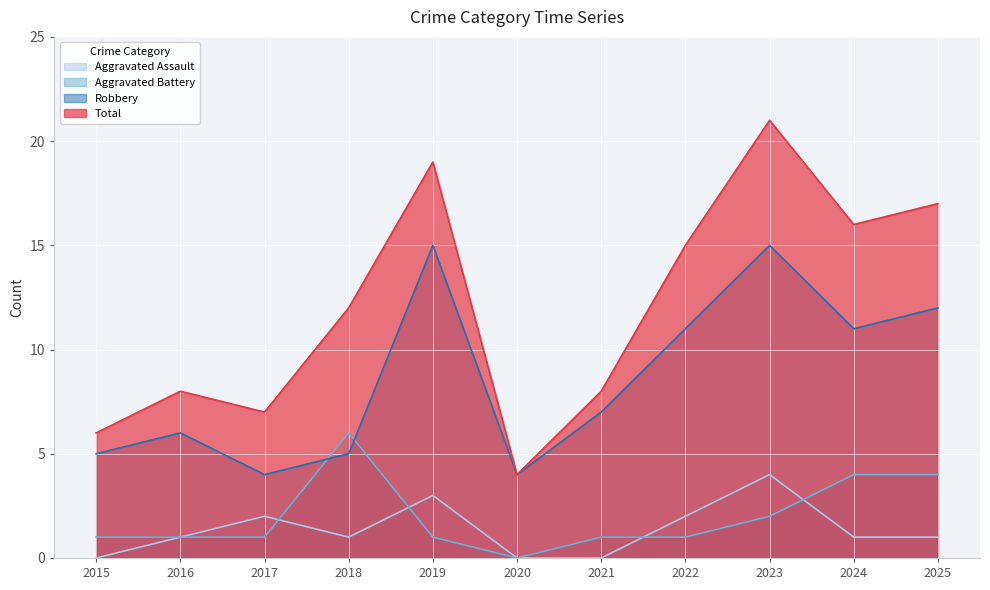

How many lines are shown in the chart?

4